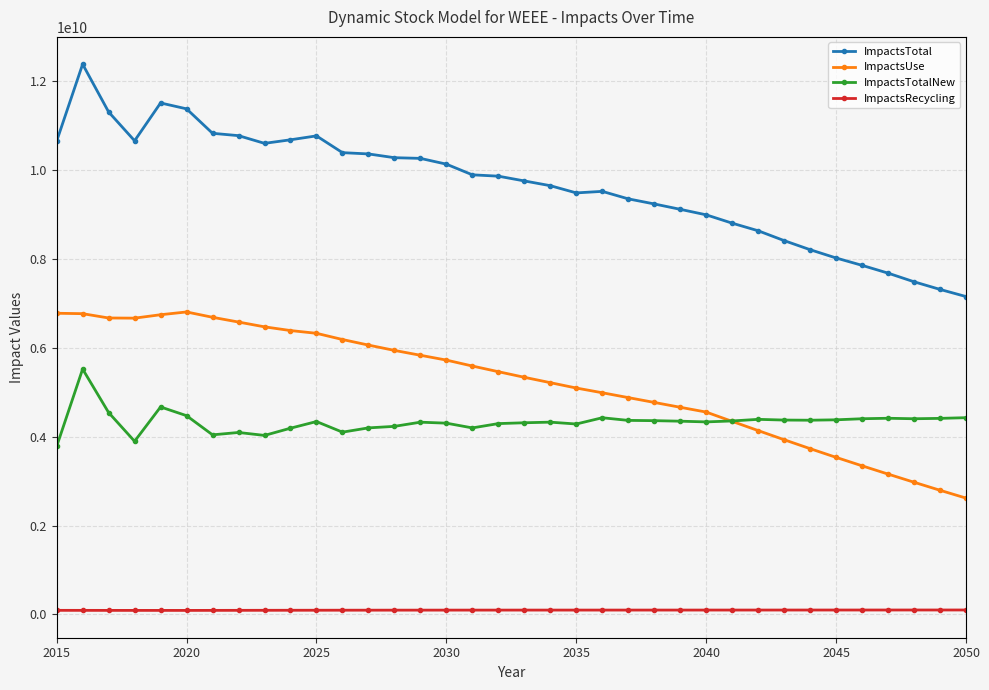

Which series has the largest total across all categories?

ImpactsTotal